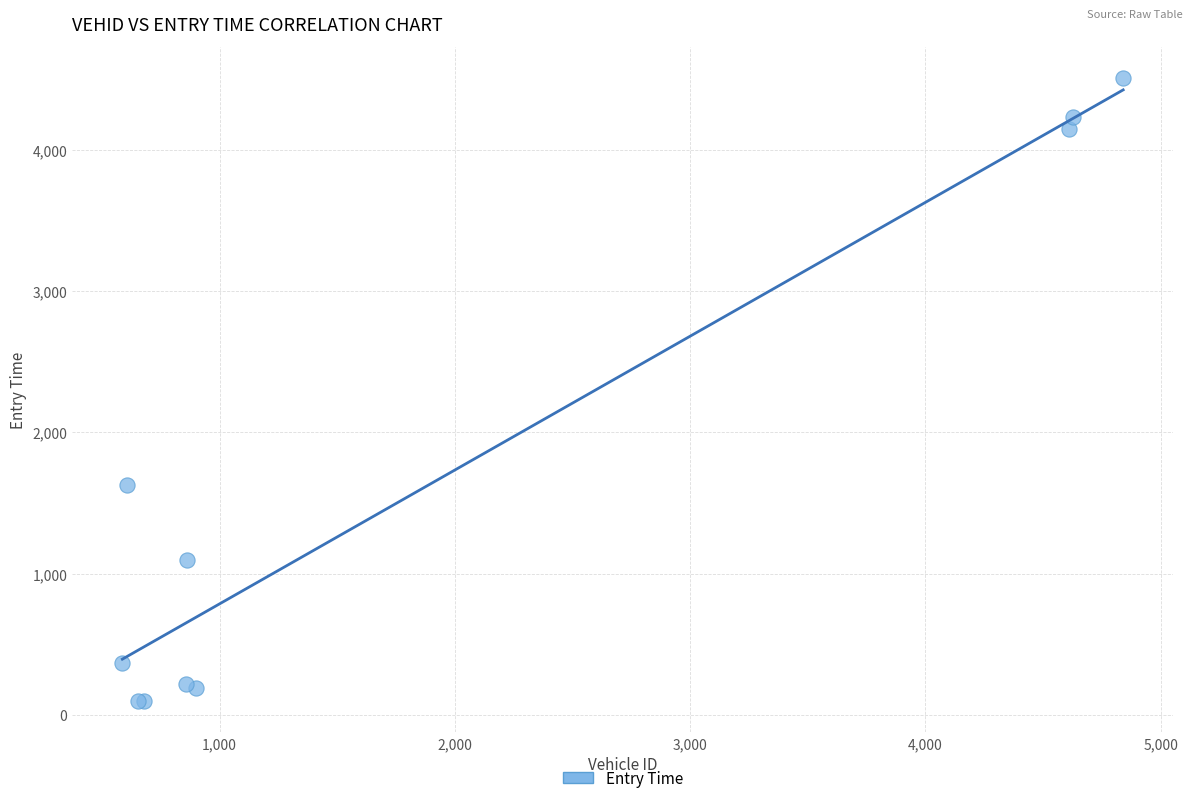

What Y value in the scatter plot is closest to 2303?

1627.4